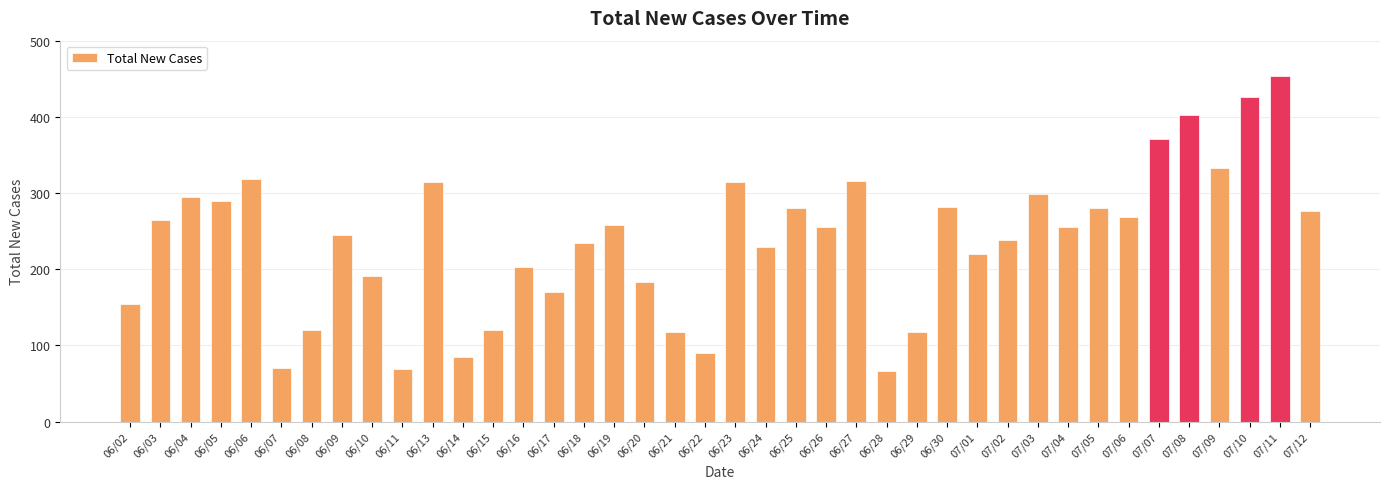

What is the ratio of the value at 06/14 to the value at 07/04?

0.3